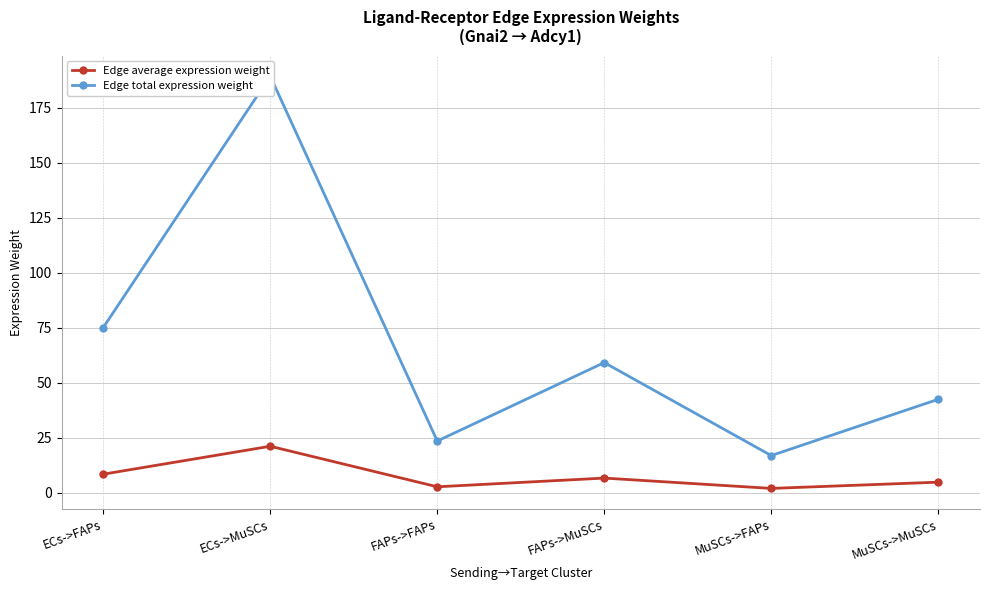

Is the value of Edge total expression weight at MuSCs->MuSCs greater than the value of Edge average expression weight at FAPs->FAPs?

Yes